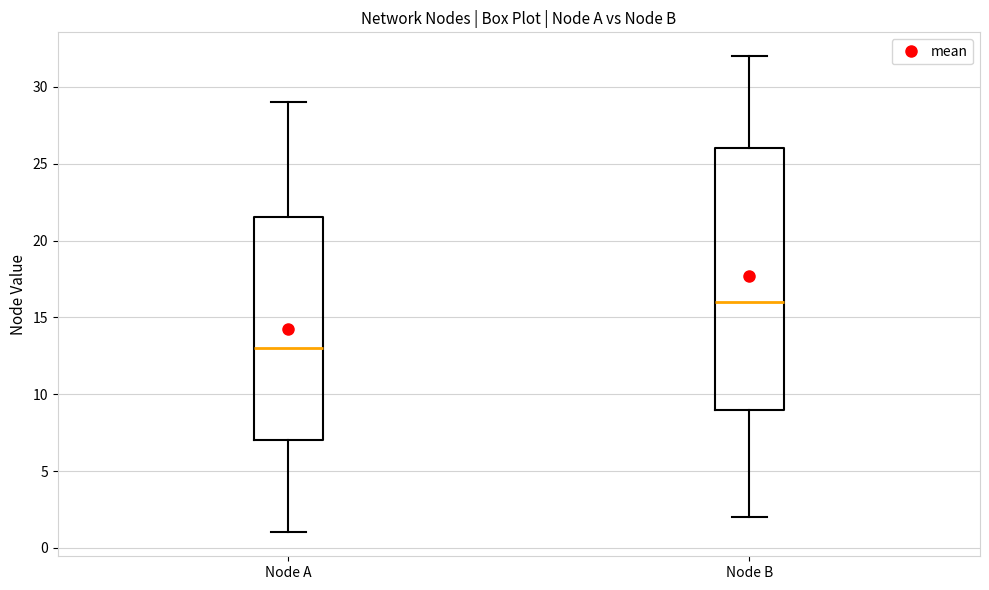

Where does the median line of the box for Node A sit on the y-axis? The values are not printed on the chart, so give them approximately, as read against the axis.

13.0